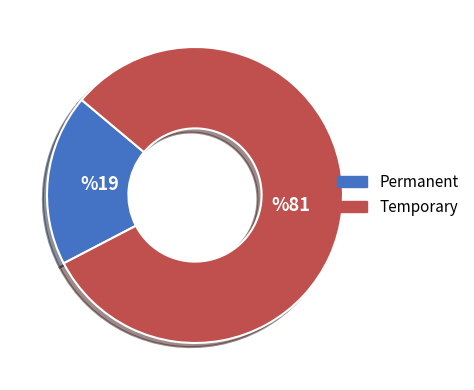

Which category accounts for the majority?

Temporary